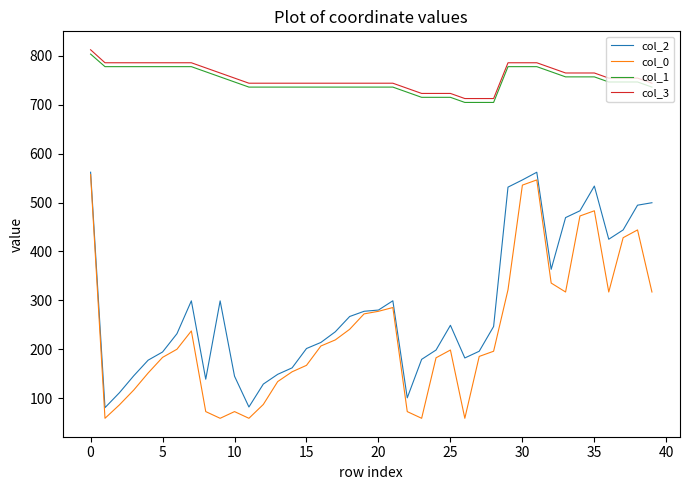

Which series has the largest total across all categories?

col_3